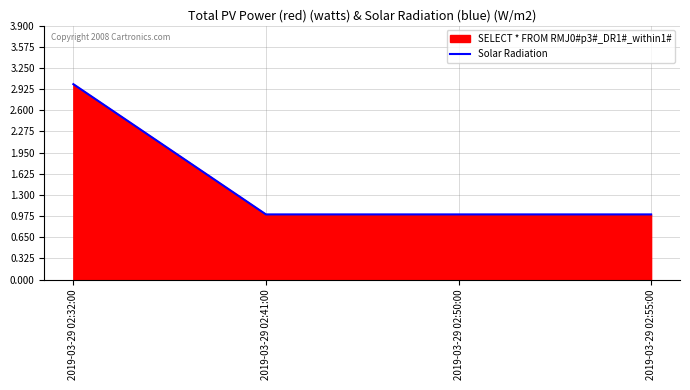

How many lines are shown in the chart?

1